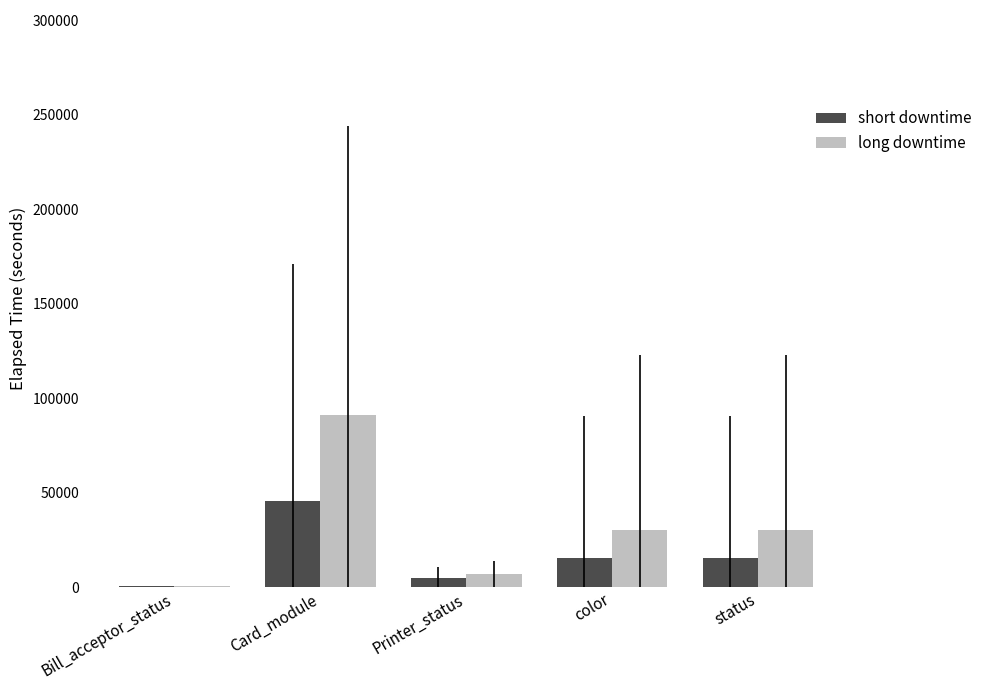

True or false: long downtime has a value of 30398.6 at status.

True